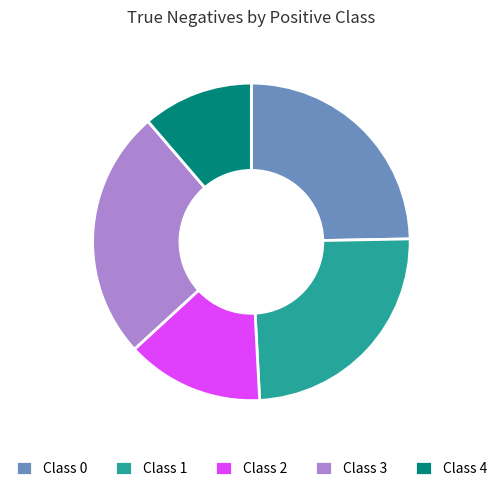

Is the sum of Class 0 and Class 1 greater than half?

No